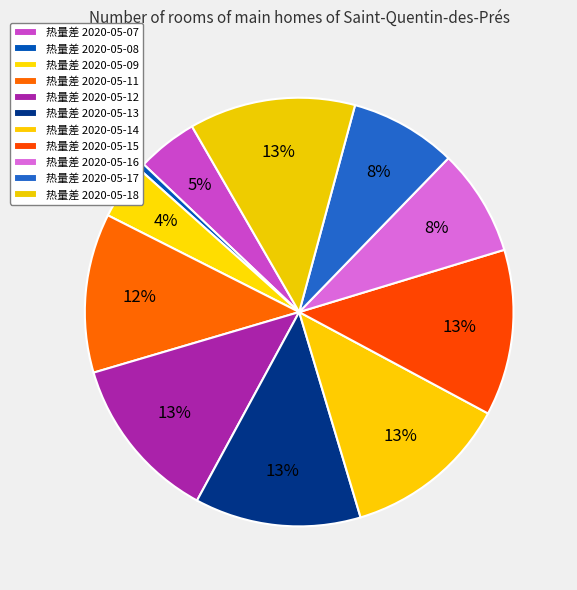

Is there any slice that represents more than half of the pie?

No